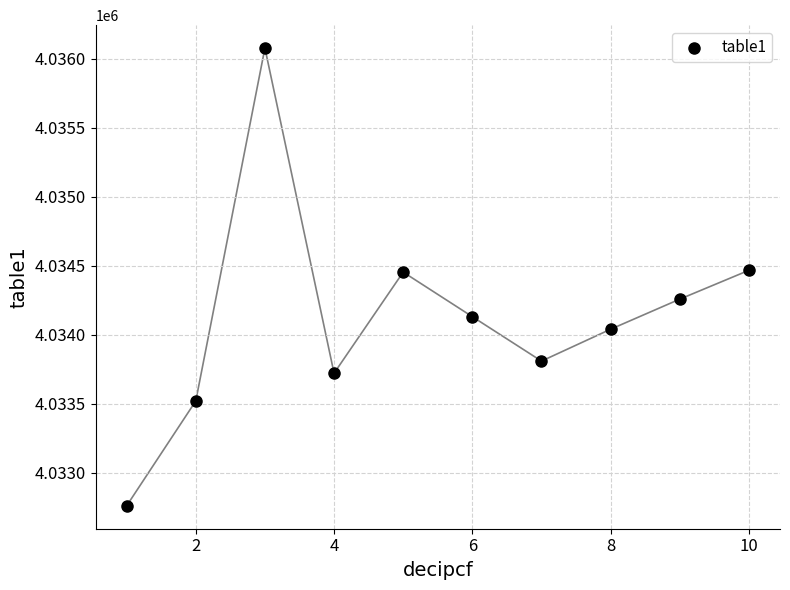

What is the range of Y values (max minus min)?

3318